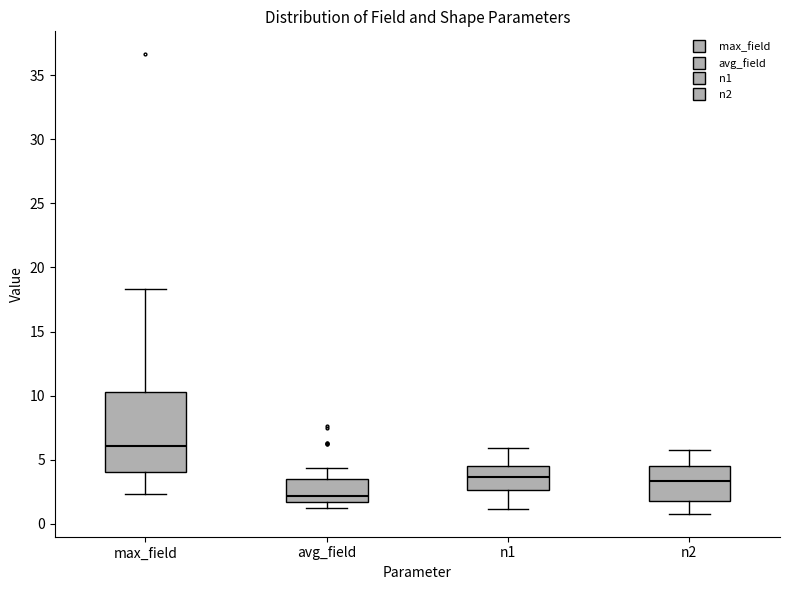

Where does the upper whisker of the box for avg_field end on the y-axis? The values are not printed on the chart, so give them approximately, as read against the axis.

4.5